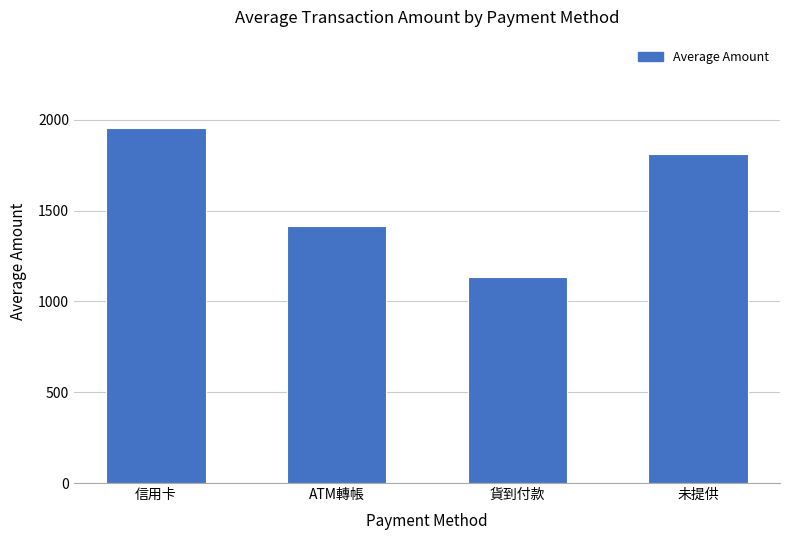

Reading right to left, extract all data points from this chart.

1812.6	1133.9	1414.6	1953.8